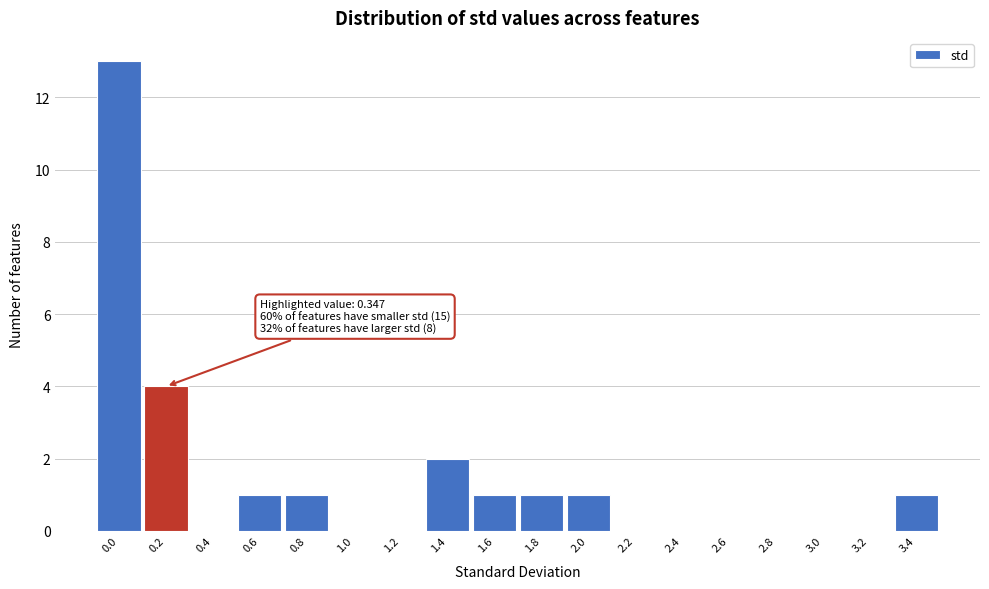

Reading left to right, extract all data points from this chart.

0.0=13	0.2=4	0.4=0	0.6=1	0.8=1	1.0=0	1.2=0	1.4=2	1.6=1	1.8=1	2.0=1	2.2=0	2.4=0	2.6=0	2.8=0	3.0=0	3.2=0	3.4=1